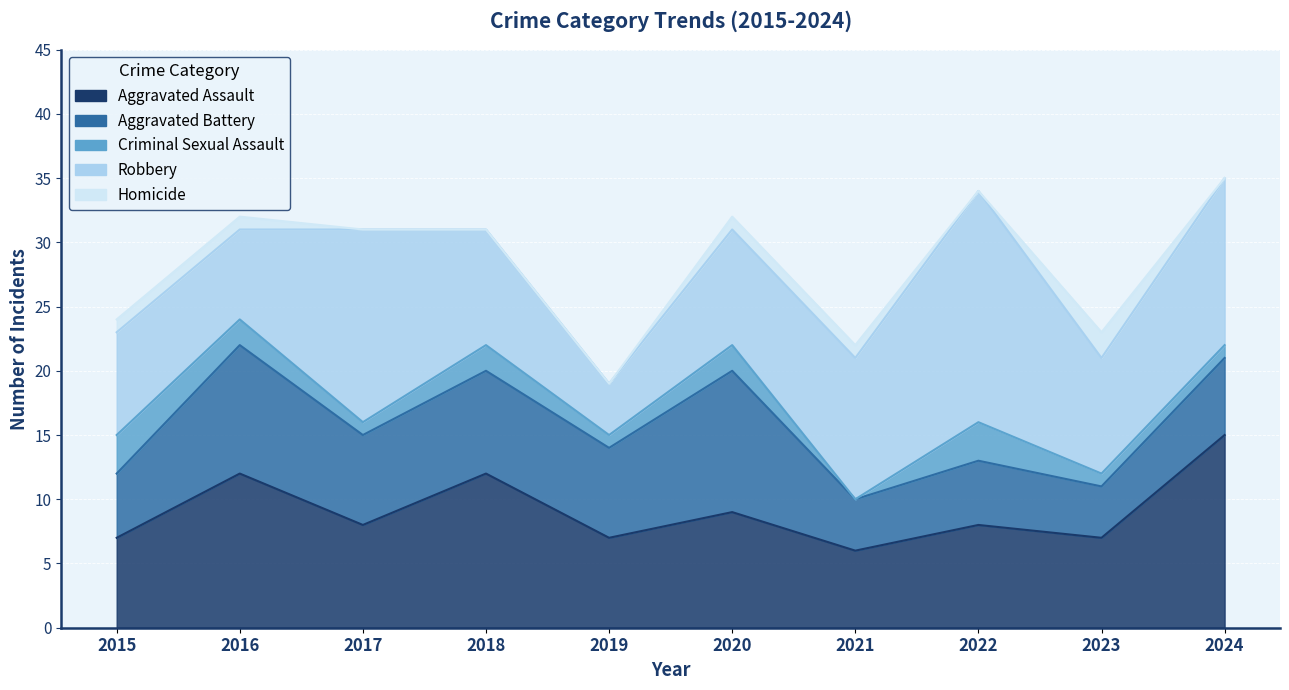

True or false: Robbery has a value of 13 at 2018.

False